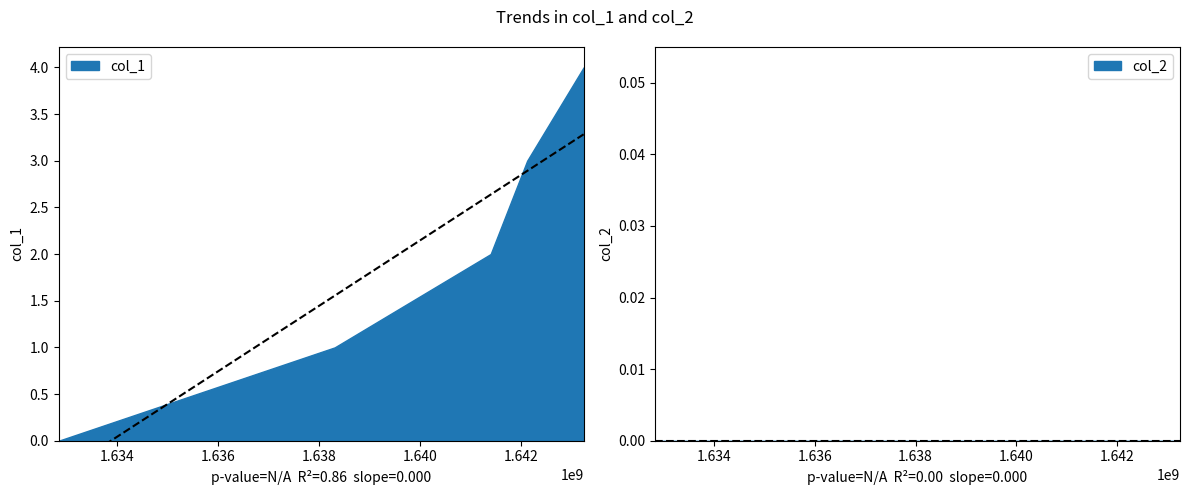

True or false: col_1 has a value of 0 at 1632833201.

True